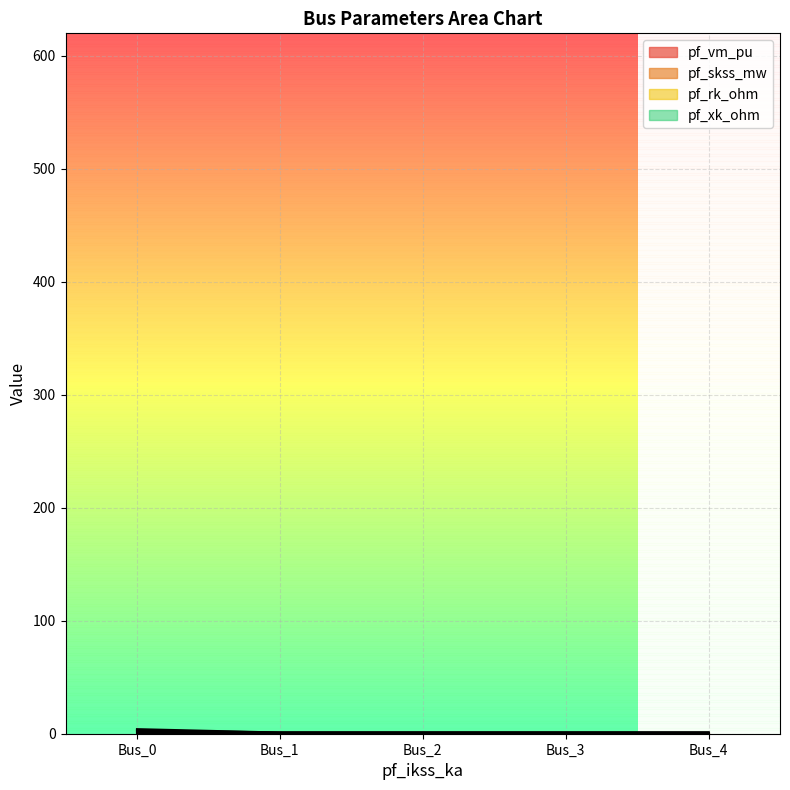

Rank the categories by pf_xk_ohm value from highest to lowest.

Bus_0, Bus_4, Bus_3, Bus_2, Bus_1